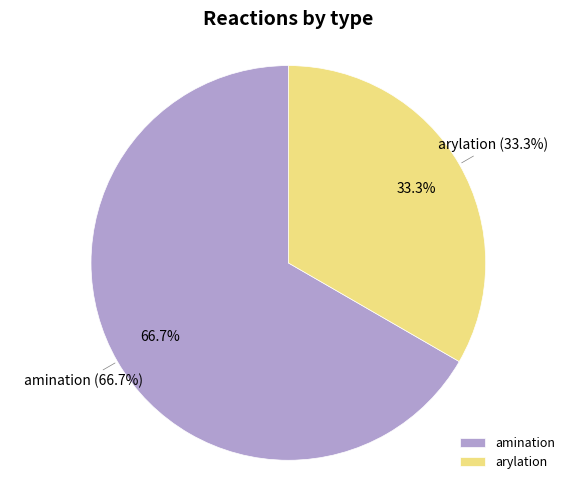

To the nearest percent, what is the difference between the largest and smallest slice percentages?

33%